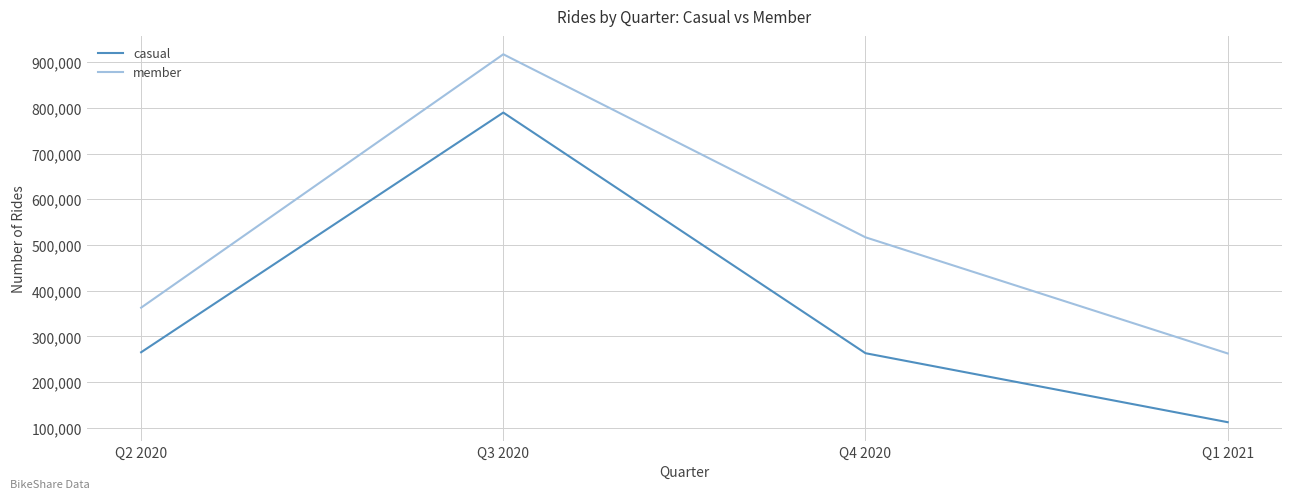

True or false: member and casual cross at least once.

False